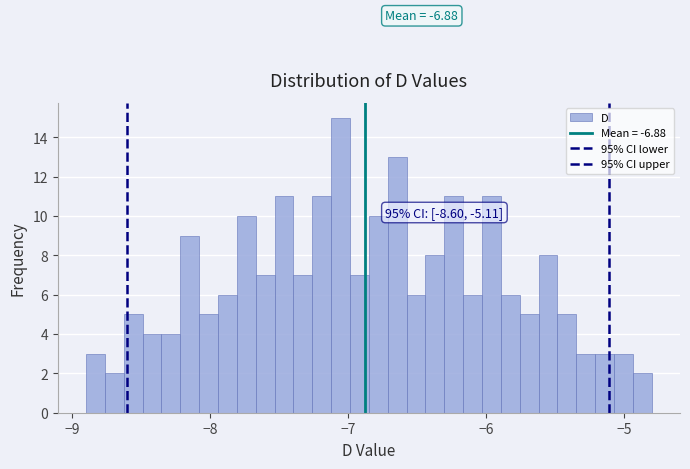

Around what value on the x-axis is the tallest bar? Give the approximate position of its centre, as read against the axis.

-7.1